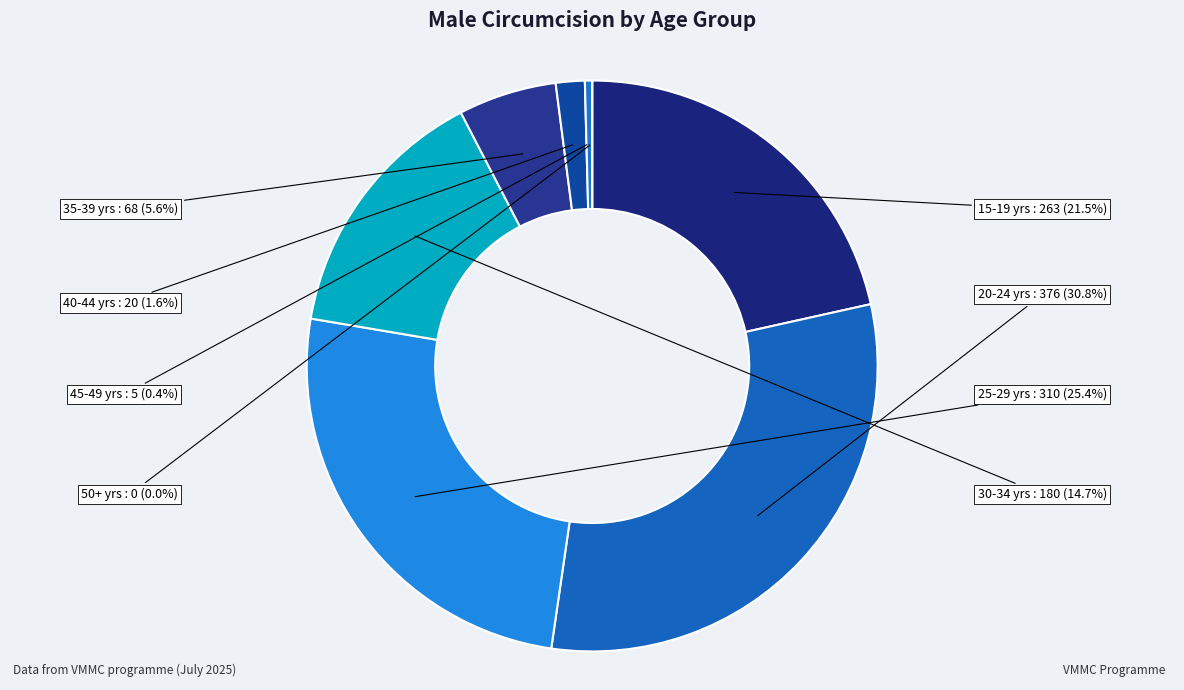

Count the number of slices in the pie.

8